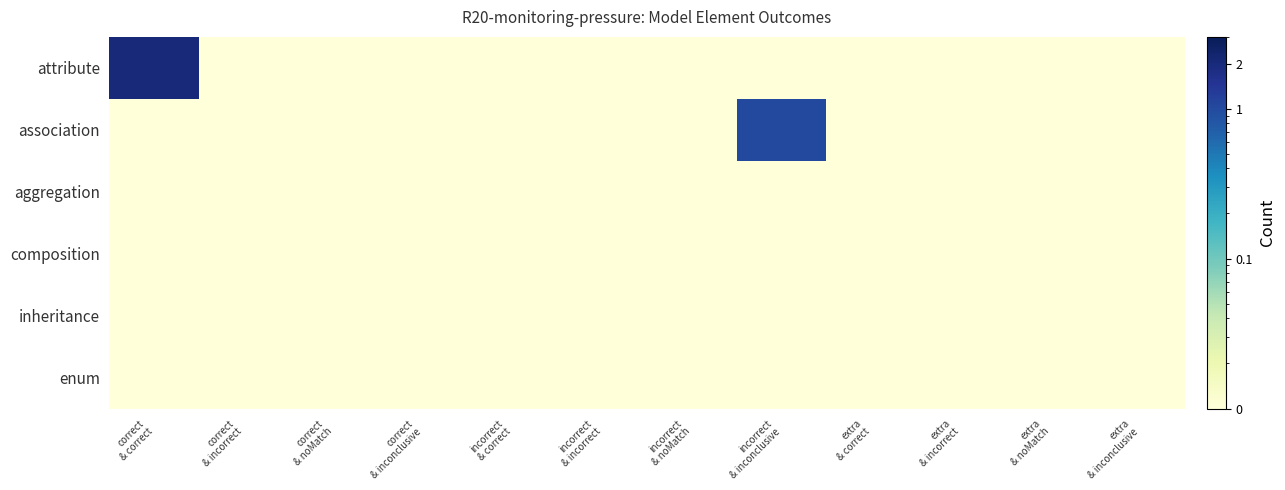

Which series has the largest total across all categories?

attribute